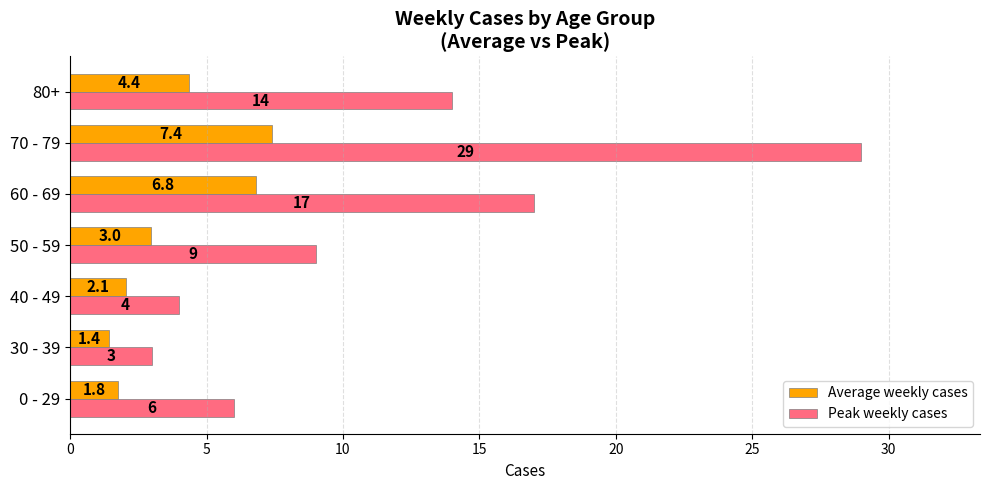

True or false: Average weekly cases has a value of 7.4 at 70 - 79.

True